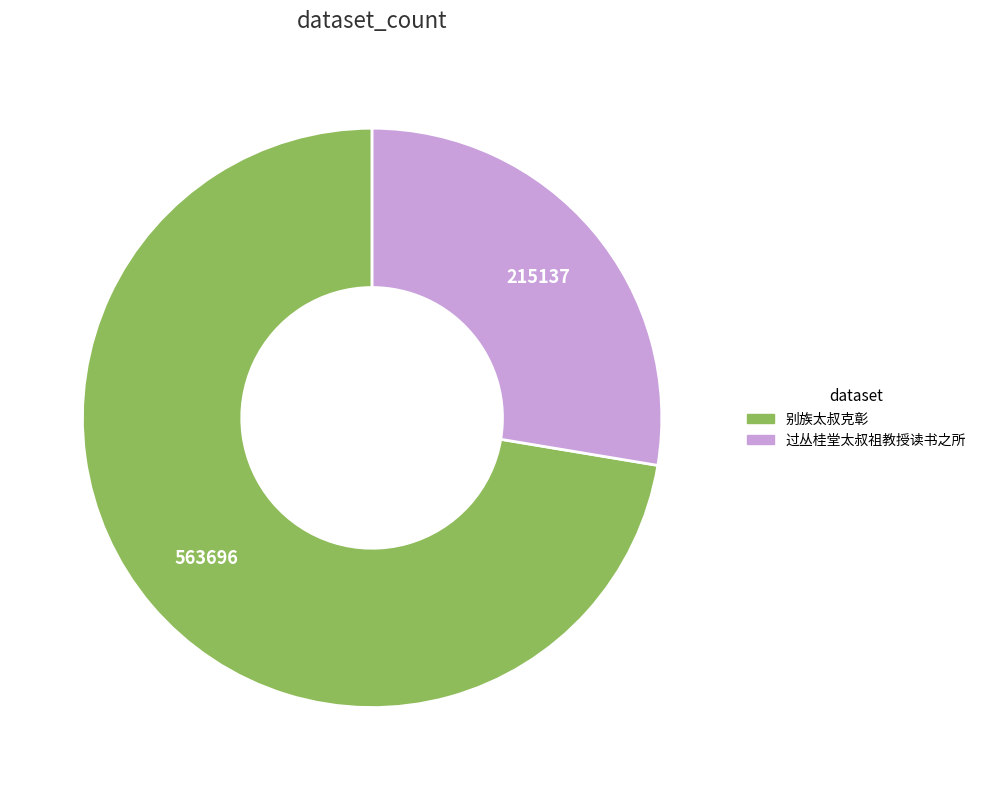

Is 别族太叔克彰 the majority of the pie?

Yes